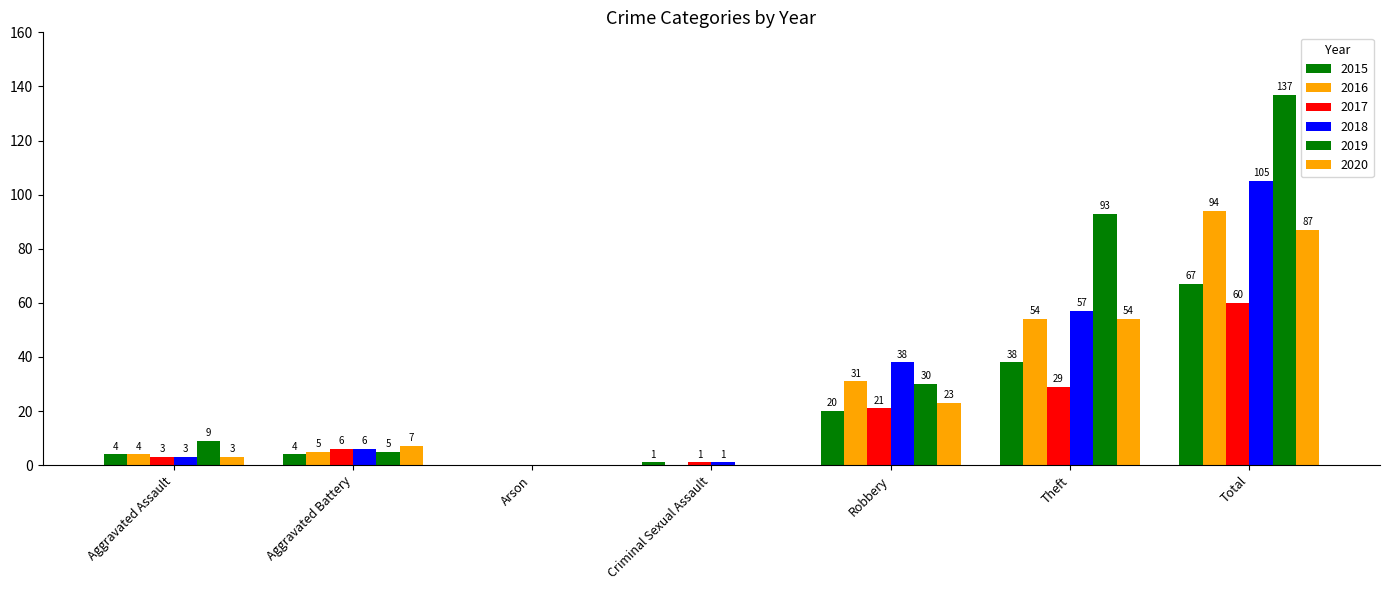

What is the label of the 2nd bar from the left?

Aggravated Battery